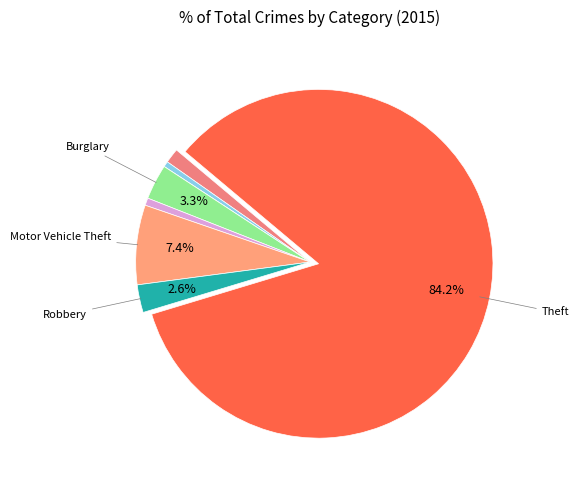

Which category has the biggest portion of the pie?

Theft